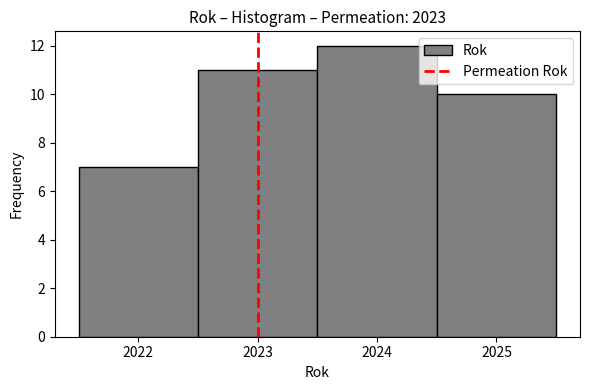

Reading left to right, list every bar in this chart as the range it spans on the x-axis followed by its height. The values are not printed on the chart, so give them approximately, as read against the axis.

2021.5 to 2022.5: 7
2022.5 to 2023.5: 11
2023.5 to 2024.5: 12
2024.5 to 2025.5: 10